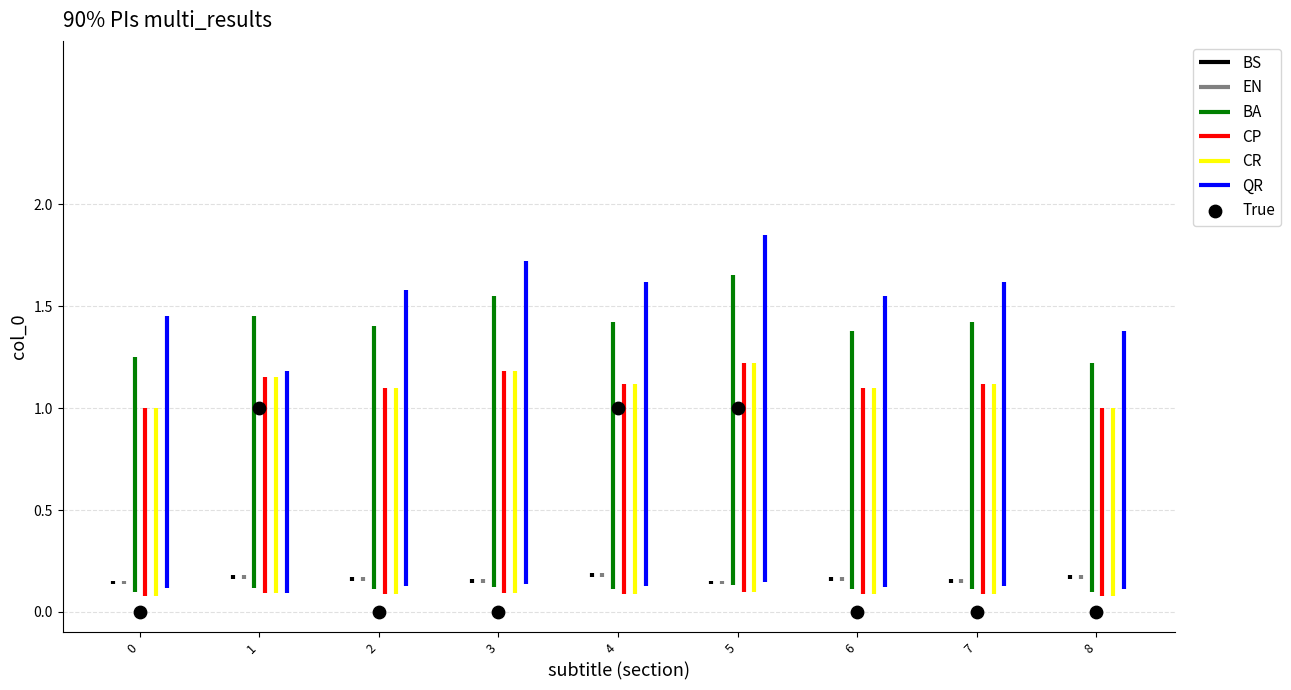

How many points are shown in the scatter plot?

9